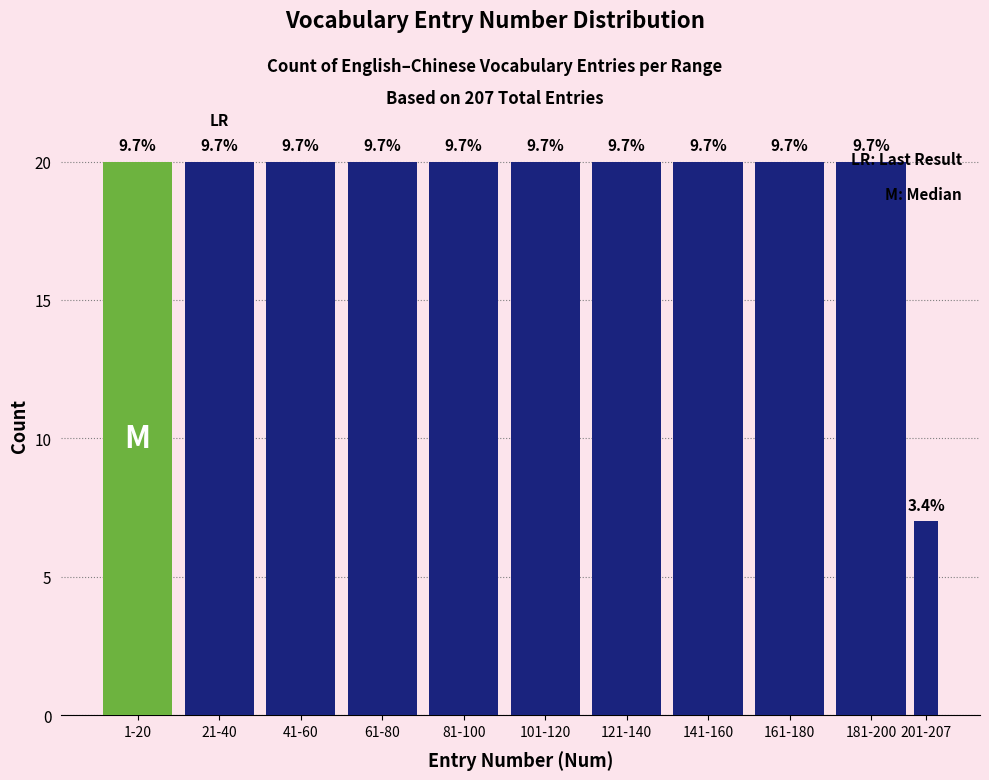

Does the chart contain any negative values?

No